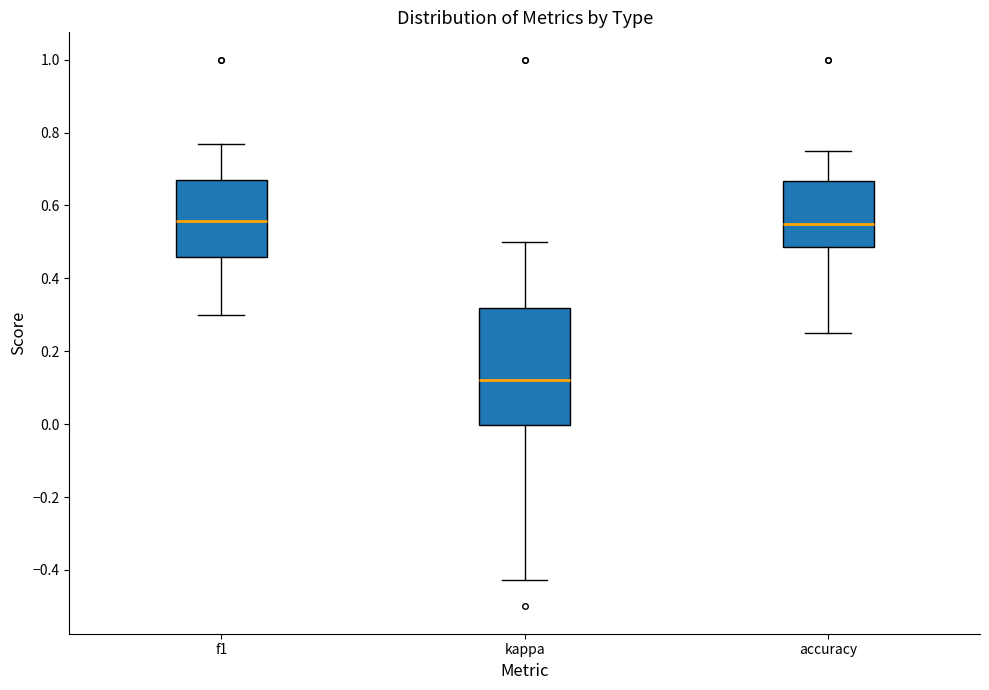

Reading left to right, read every box against the y-axis: the position of its median line, the range the box covers, and the ends of its whiskers. The values are not printed on the chart, so give them approximately, as read against the axis.

f1: median 0.56, box 0.46 to 0.68, whiskers 0.30 to 0.76
kappa: median 0.12, box 0.00 to 0.32, whiskers -0.42 to 0.50
accuracy: median 0.56, box 0.48 to 0.66, whiskers 0.26 to 0.76